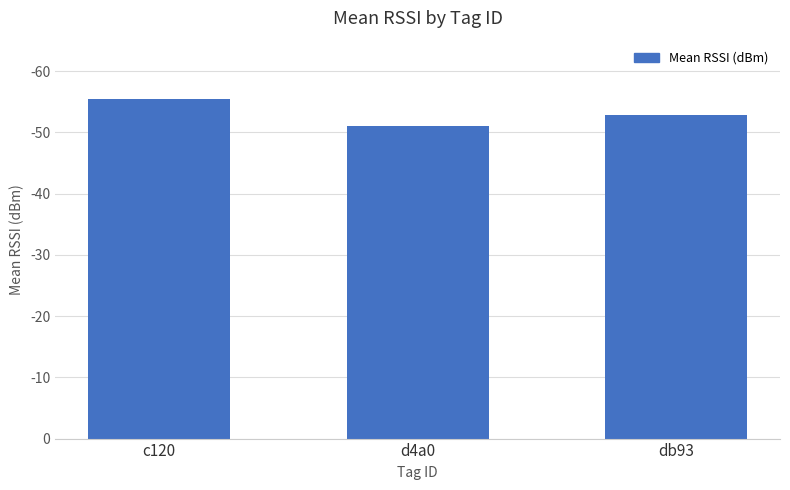

Does the chart contain any negative values?

No